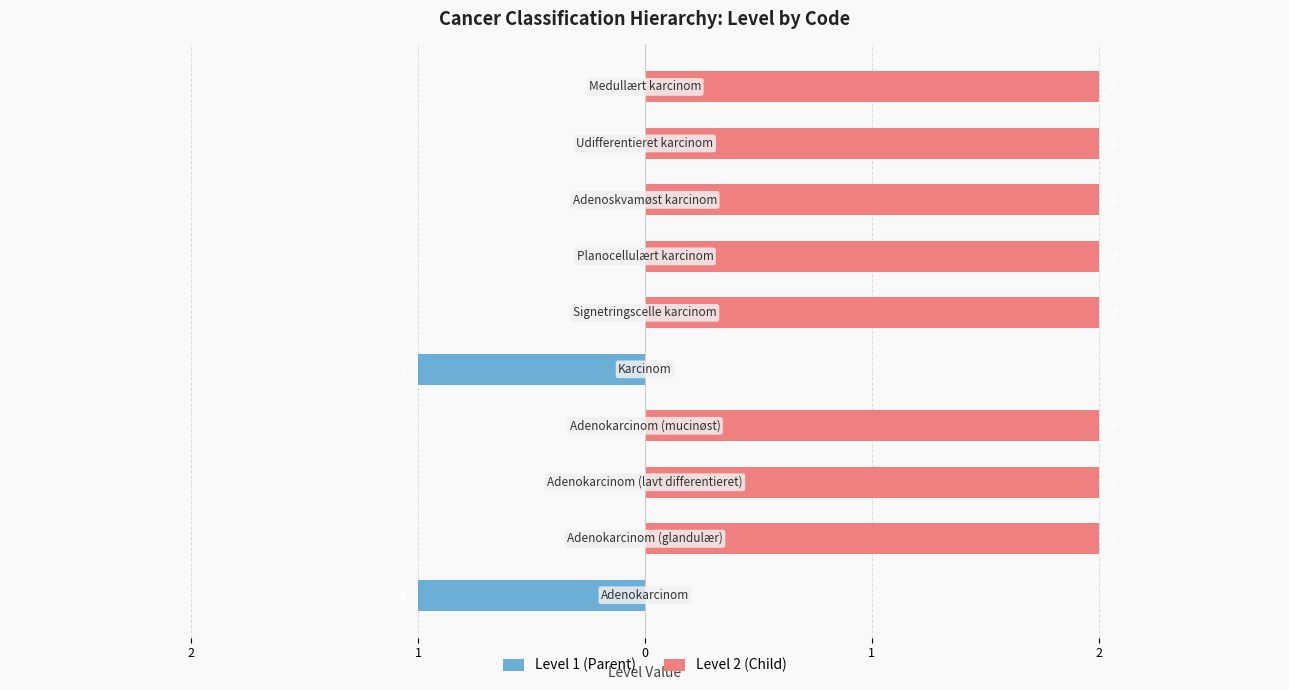

True or false: Level 2 (Child) has a value of 2 at 9.

True